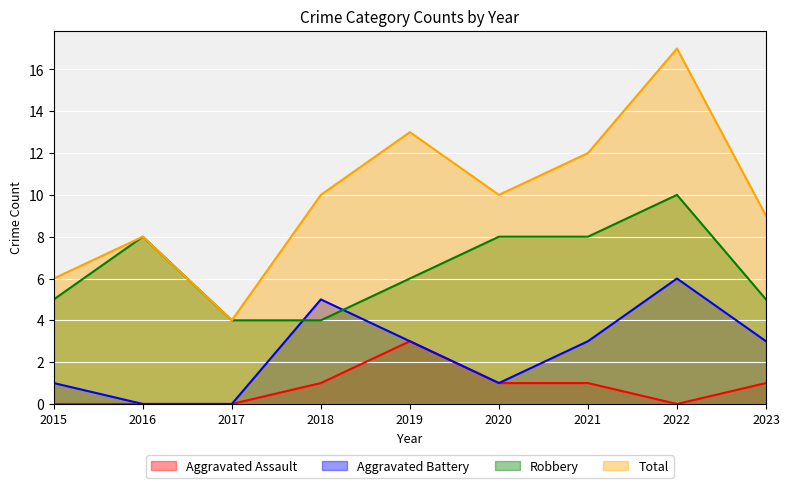

Rank the categories by Robbery value from lowest to highest.

2017, 2018, 2015, 2023, 2019, 2016, 2020, 2021, 2022